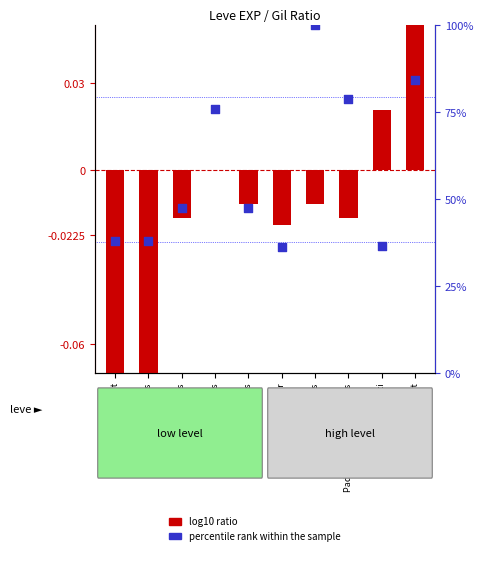

Approximately how many times larger is the value at Leather Wristbands compared to Leather Mitts?

1.0